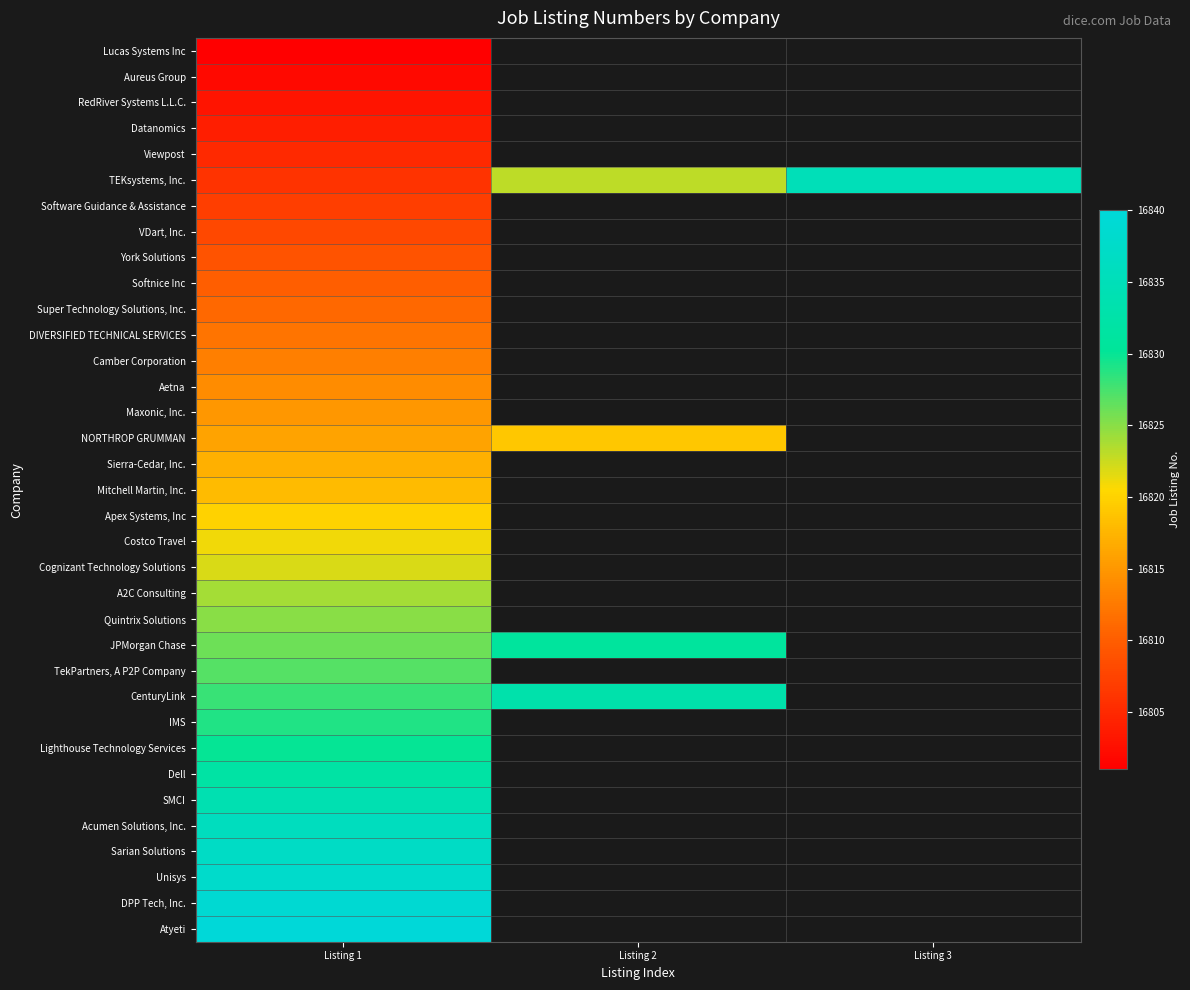

Between Listing 1 and Listing 3, which is larger?

Listing 3